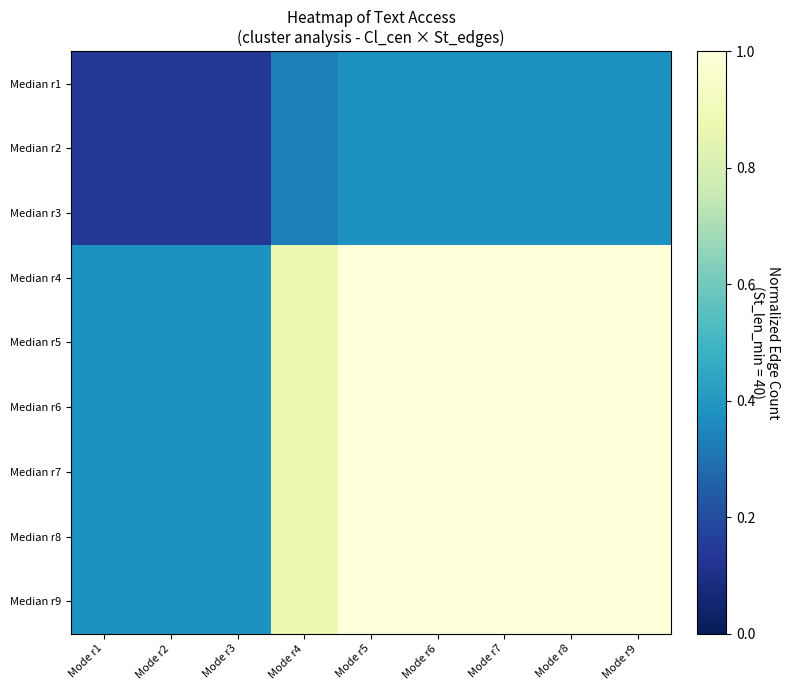

Reading left to right, list all the values displayed in this chart.

Median r1: Mode r1=0.1	Mode r2=0.1	Mode r3=0.1	Mode r4=0.3	Mode r5=0.4	Mode r6=0.4	Mode r7=0.4	Mode r8=0.4	Mode r9=0.4
Median r2: Mode r1=0.1	Mode r2=0.1	Mode r3=0.1	Mode r4=0.3	Mode r5=0.4	Mode r6=0.4	Mode r7=0.4	Mode r8=0.4	Mode r9=0.4
Median r3: Mode r1=0.1	Mode r2=0.1	Mode r3=0.1	Mode r4=0.3	Mode r5=0.4	Mode r6=0.4	Mode r7=0.4	Mode r8=0.4	Mode r9=0.4
Median r4: Mode r1=0.4	Mode r2=0.4	Mode r3=0.4	Mode r4=0.9	Mode r5=1.0	Mode r6=1.0	Mode r7=1.0	Mode r8=1.0	Mode r9=1.0
Median r5: Mode r1=0.4	Mode r2=0.4	Mode r3=0.4	Mode r4=0.9	Mode r5=1.0	Mode r6=1.0	Mode r7=1.0	Mode r8=1.0	Mode r9=1.0
Median r6: Mode r1=0.4	Mode r2=0.4	Mode r3=0.4	Mode r4=0.9	Mode r5=1.0	Mode r6=1.0	Mode r7=1.0	Mode r8=1.0	Mode r9=1.0
Median r7: Mode r1=0.4	Mode r2=0.4	Mode r3=0.4	Mode r4=0.9	Mode r5=1.0	Mode r6=1.0	Mode r7=1.0	Mode r8=1.0	Mode r9=1.0
Median r8: Mode r1=0.4	Mode r2=0.4	Mode r3=0.4	Mode r4=0.9	Mode r5=1.0	Mode r6=1.0	Mode r7=1.0	Mode r8=1.0	Mode r9=1.0
Median r9: Mode r1=0.4	Mode r2=0.4	Mode r3=0.4	Mode r4=0.9	Mode r5=1.0	Mode r6=1.0	Mode r7=1.0	Mode r8=1.0	Mode r9=1.0